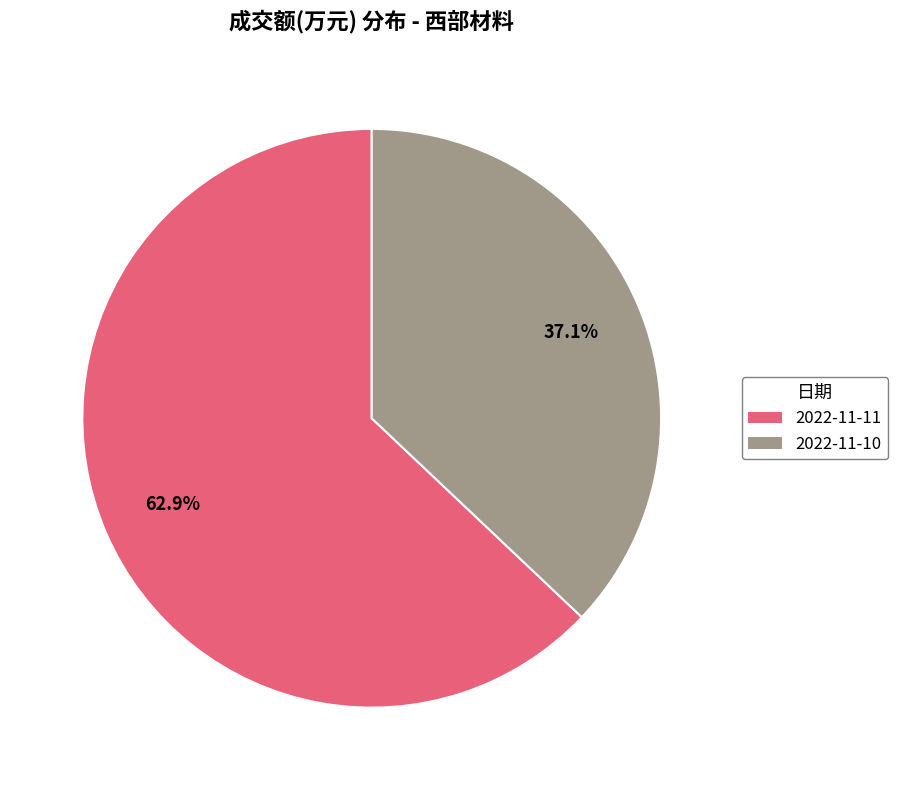

Which has a higher value, 2022-11-11 or 2022-11-10?

2022-11-11